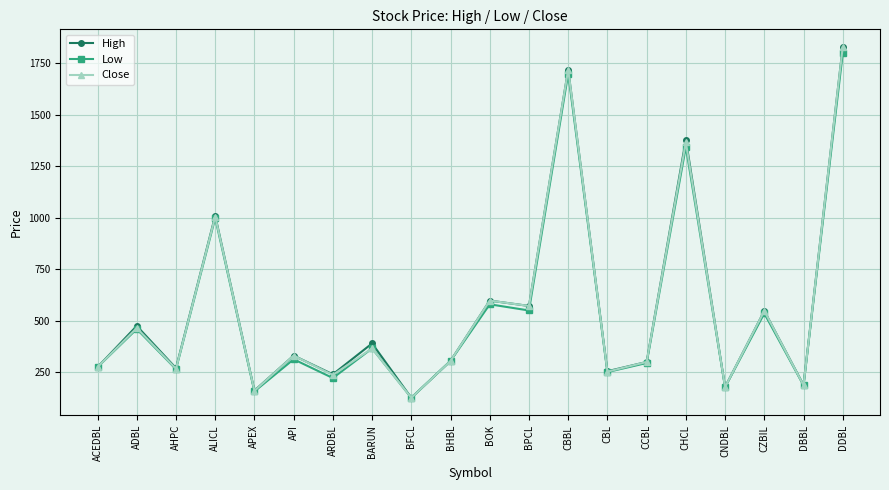

What is the greatest value displayed?

1830